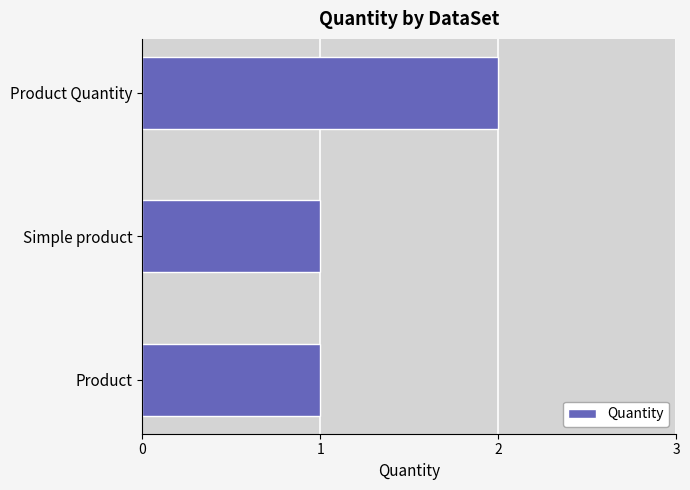

Is it true that the value at Simple product is 1?

True